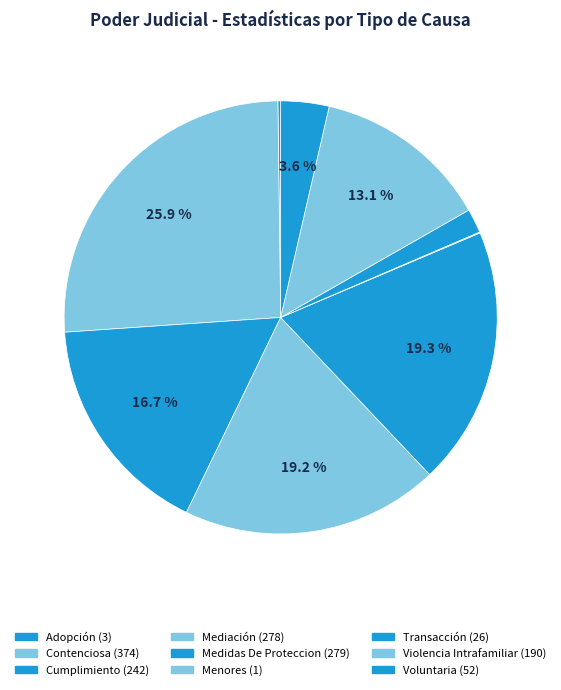

How many slices are in this pie chart?

9